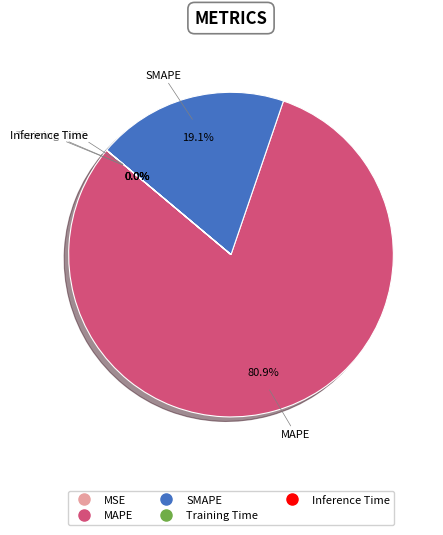

What is the largest slice in the pie chart?

MAPE